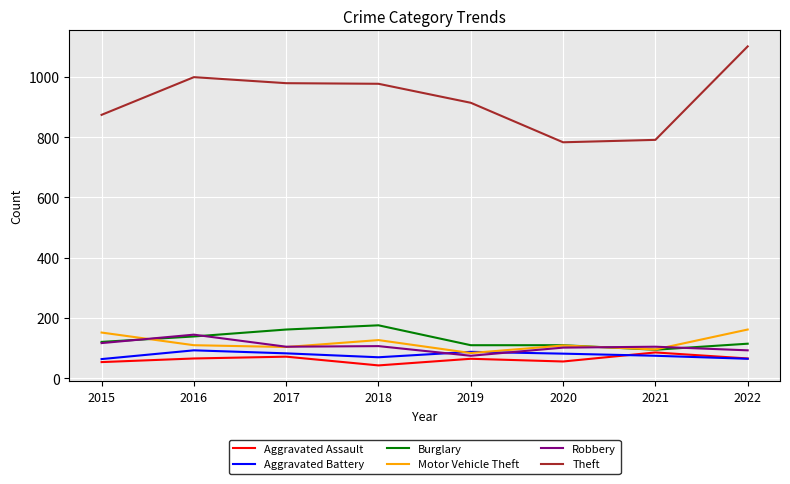

What is the greatest value displayed?

1101